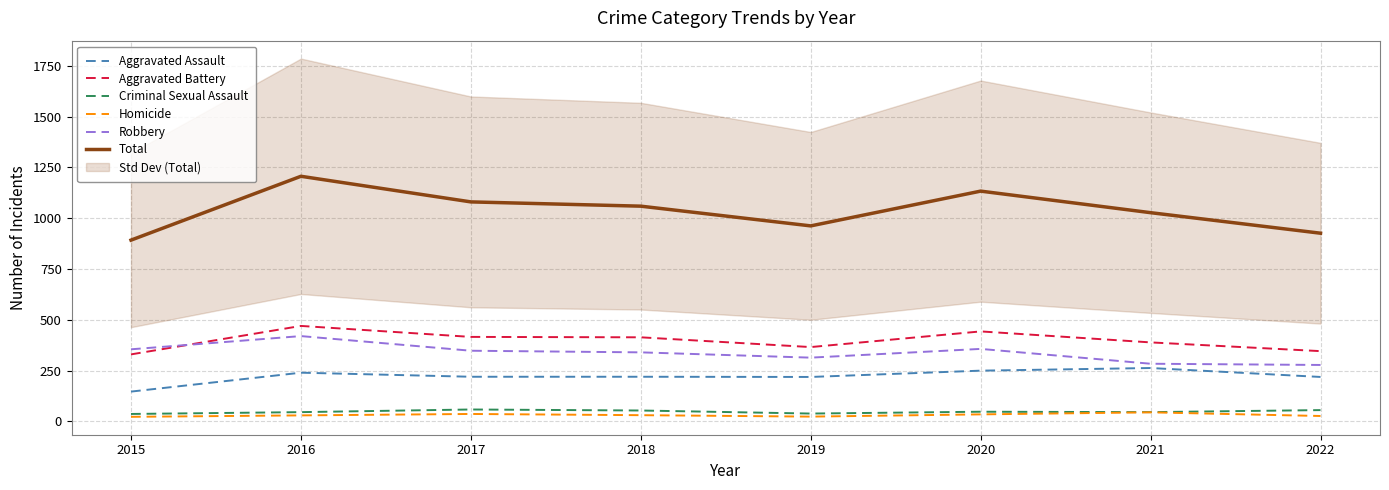

What is the average value of the Aggravated Assault series?

222